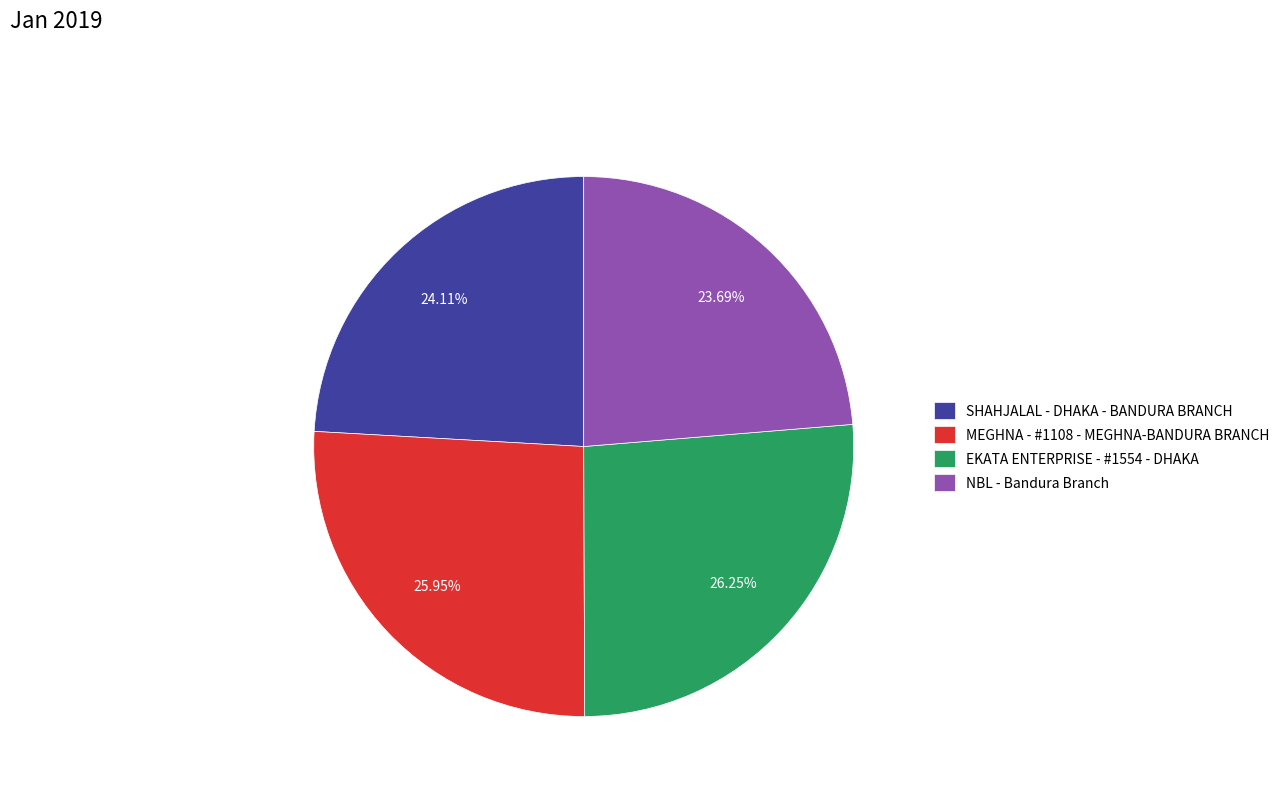

True or false: NBL - Bandura Branch accounts for 29% of the total.

False